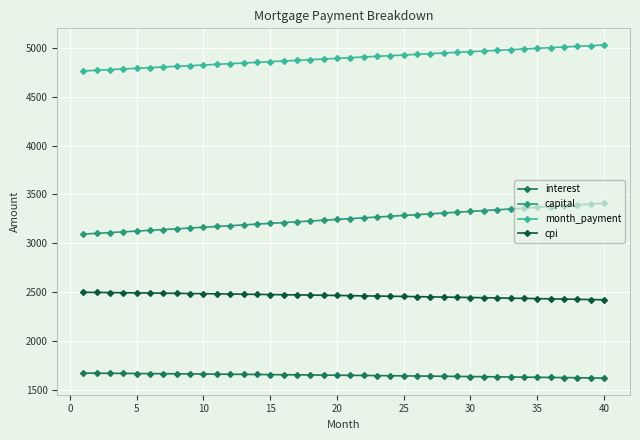

What are all the series names shown in the legend?

interest, capital, month_payment, cpi